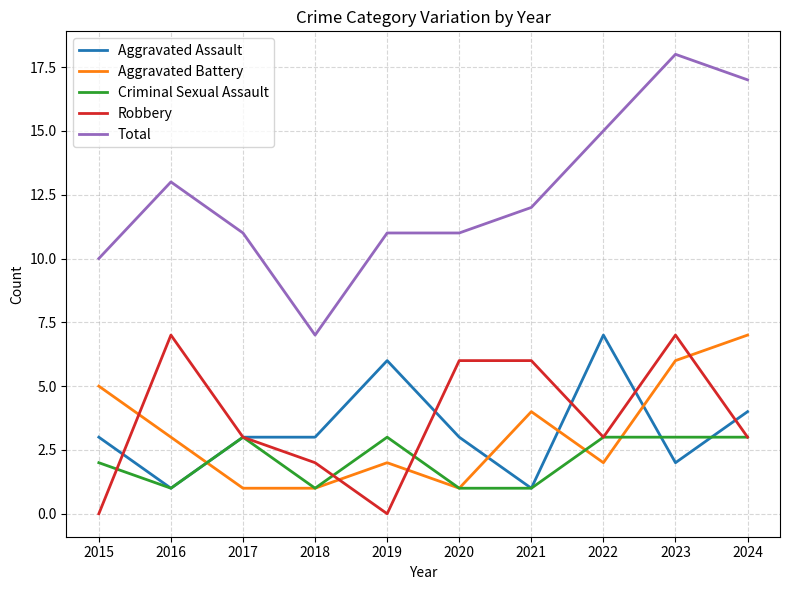

Which series has the widest spread of values?

Total